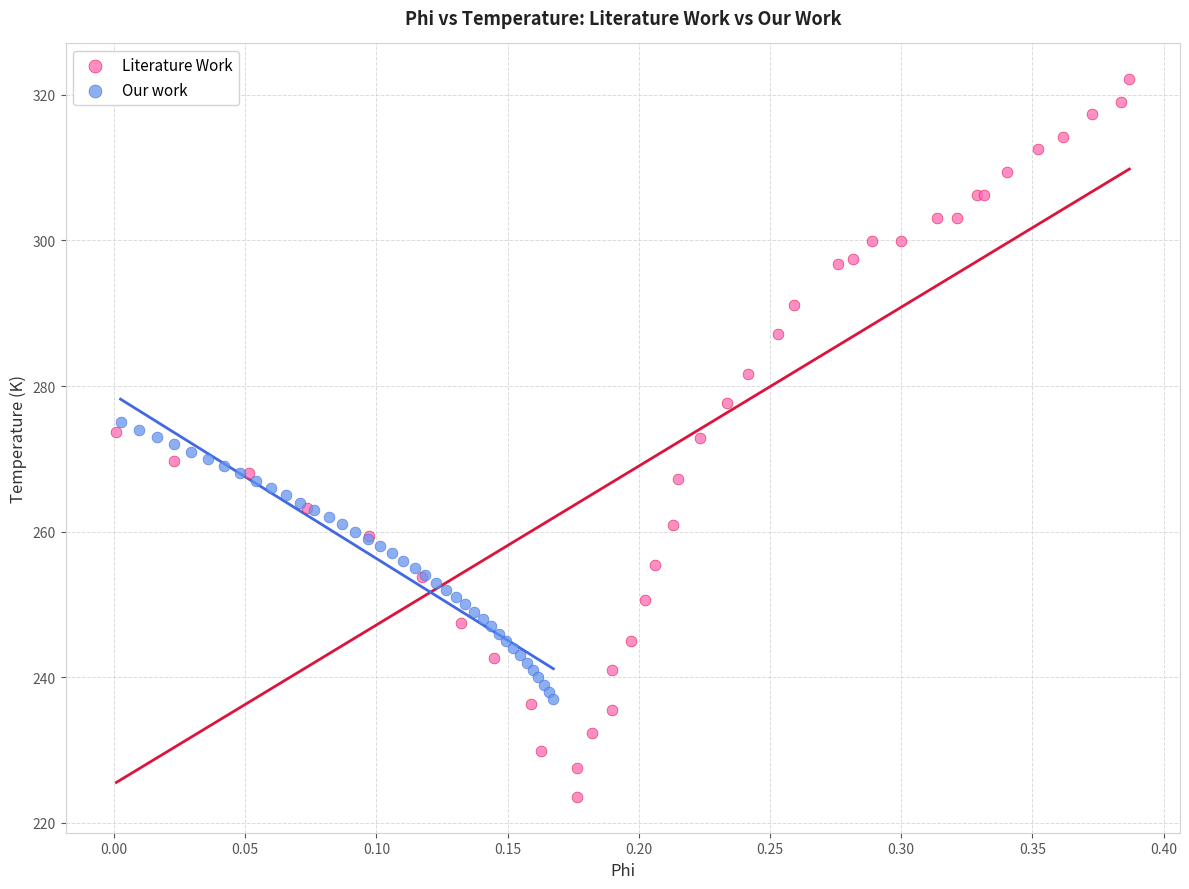

What are all the series names shown in the legend?

Literature Work, Our work